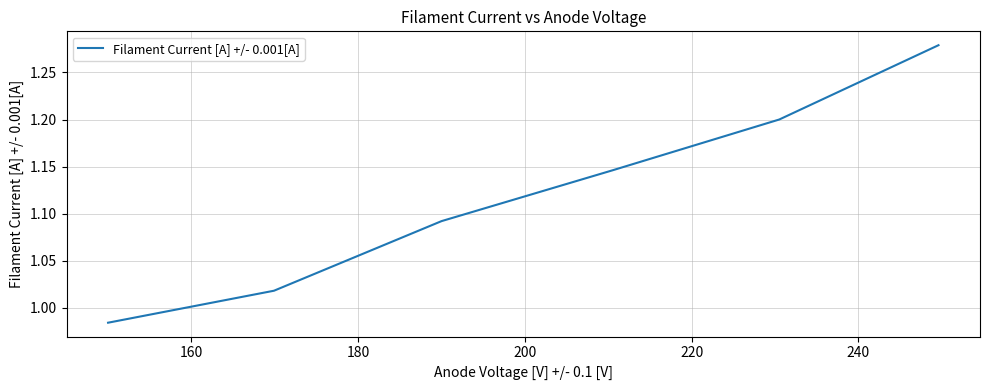

True or false: there are more than 1 points higher than both neighbors.

False